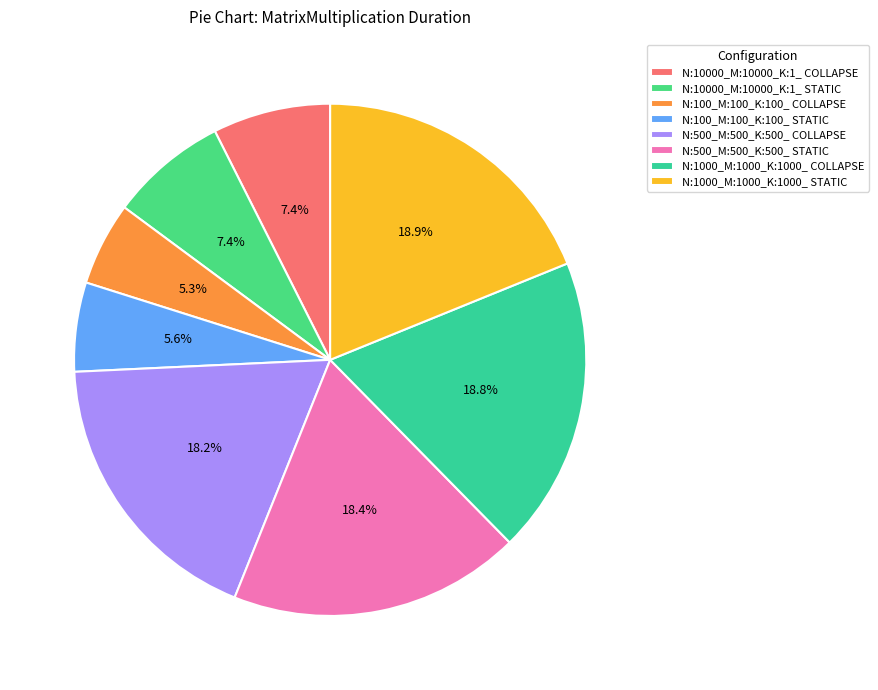

Does any single category account for the majority?

No